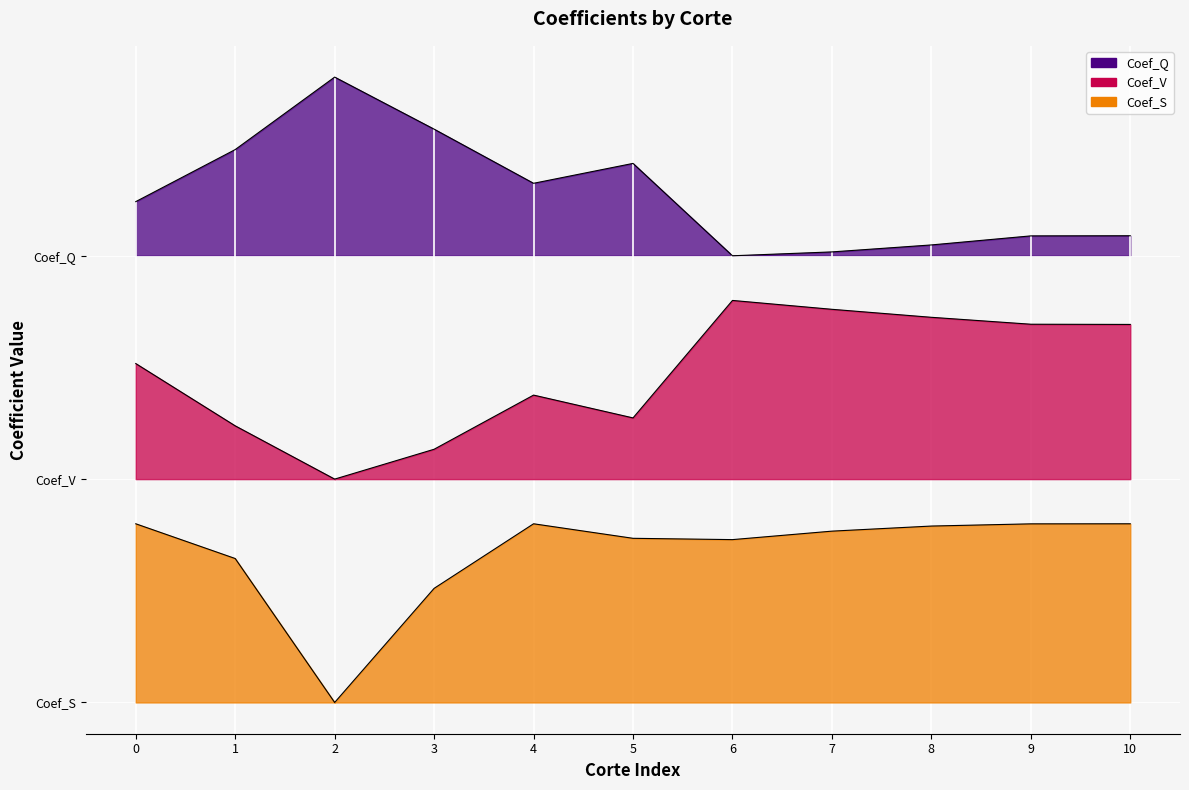

What is the total value across all series at 0?

1.1